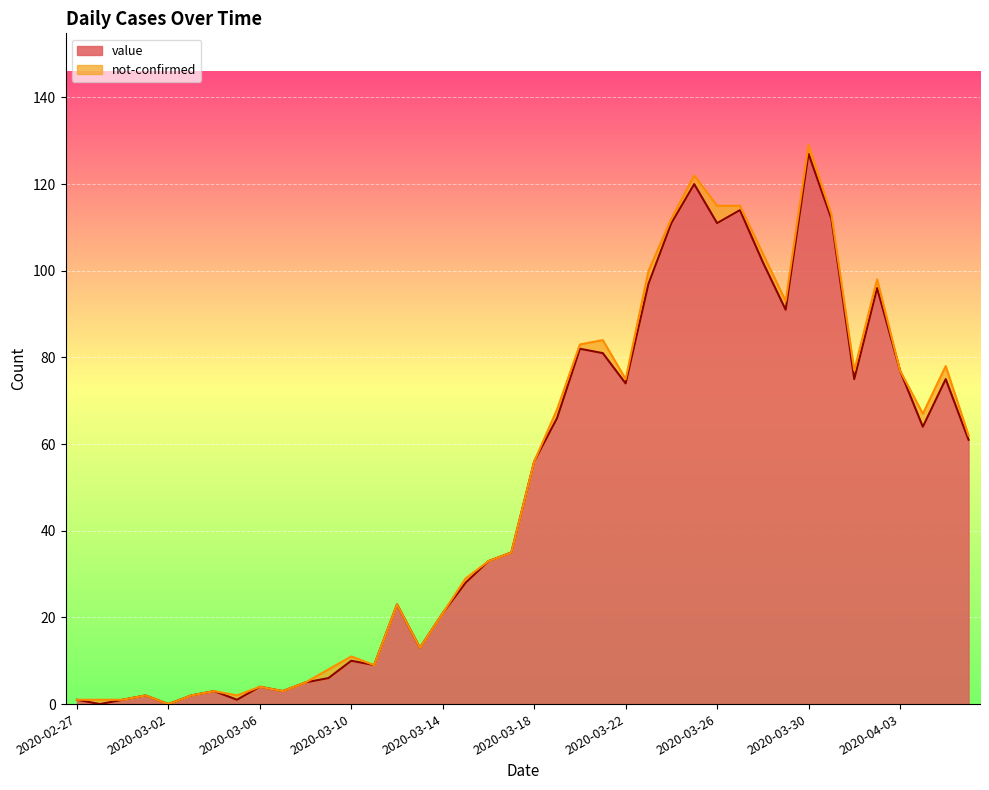

Reading left to right, what are all the values shown in this chart?

1	0	1	2	0	2	3	1	4	3	5	6	10	9	23	13	21	28	33	35	56	66	82	81	74	97	111	120	111	114	102	91	127	112	75	96	77	64	75	61